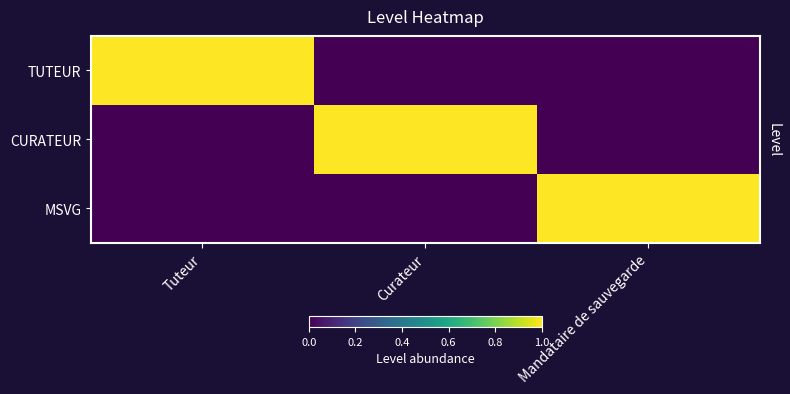

What is the total value across all series at Tuteur?

1